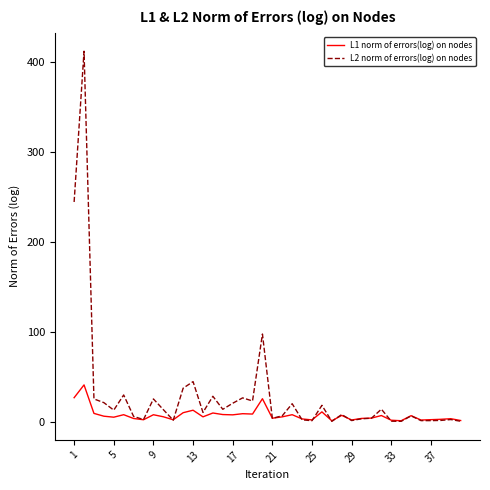

Which series has the largest total across all categories?

L2 norm of errors(log) on nodes